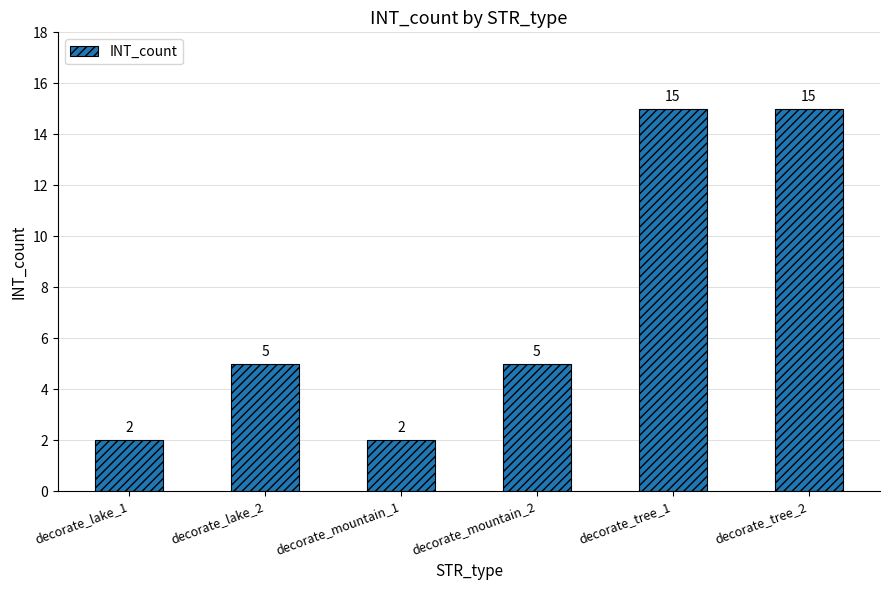

How many data points are less than 5?

2